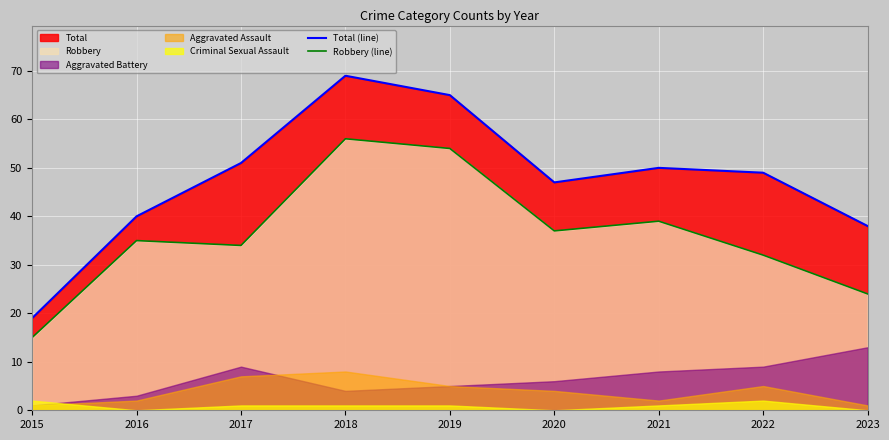

How many values in the Total (line) series are below 49?

4